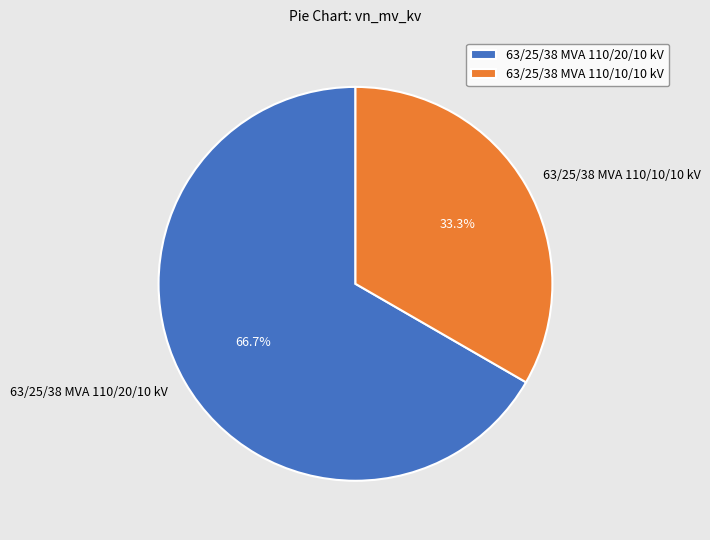

Rank the categories by value from highest to lowest.

63/25/38 MVA 110/20/10 kV, 63/25/38 MVA 110/10/10 kV